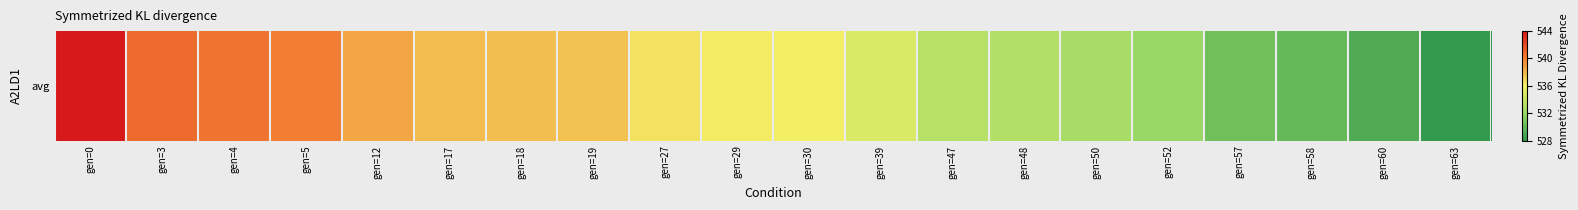

The chart shows a value of 530.7 at gen=57. True or false?

True